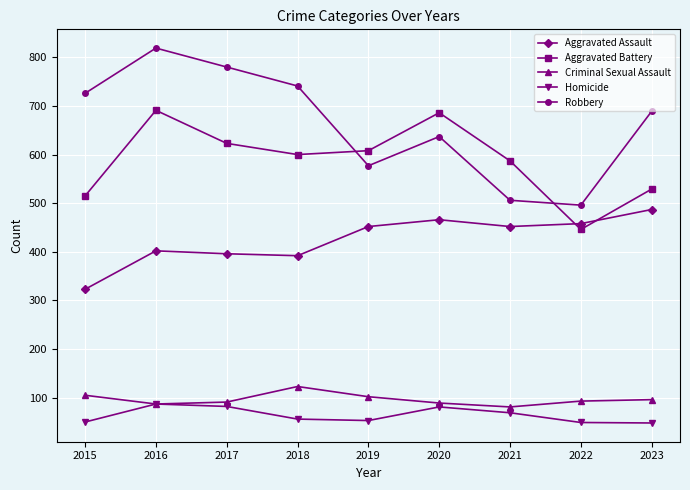

How many categories are shown in the chart?

9